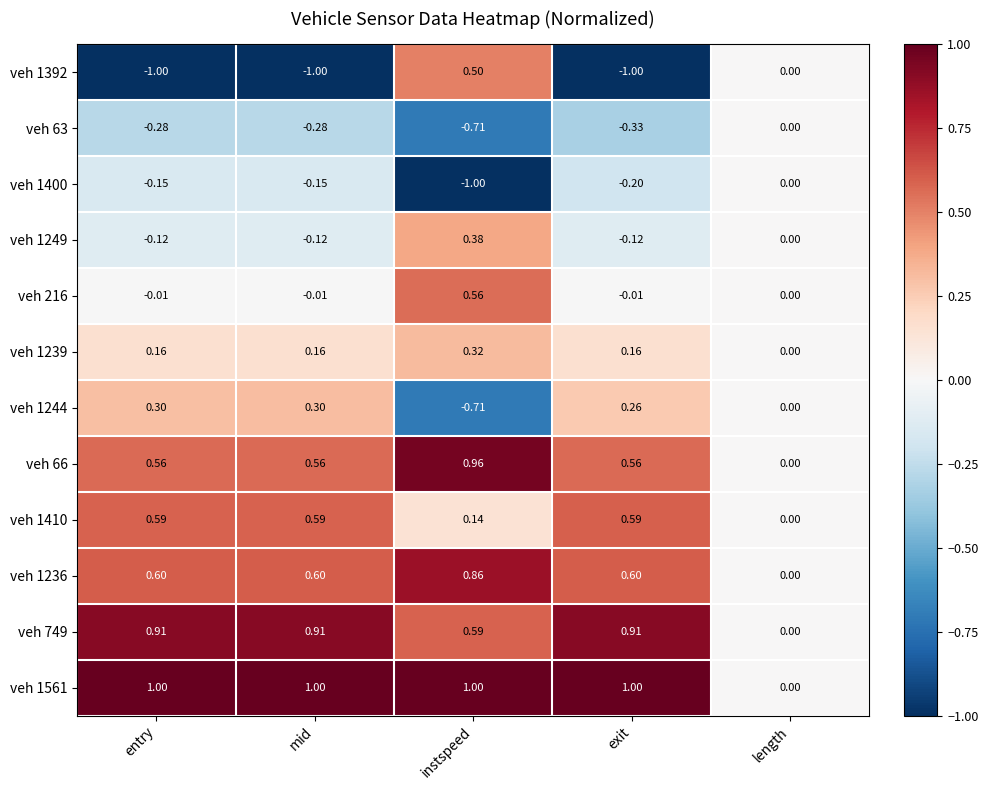

Which series has the largest total across all categories?

veh 1561